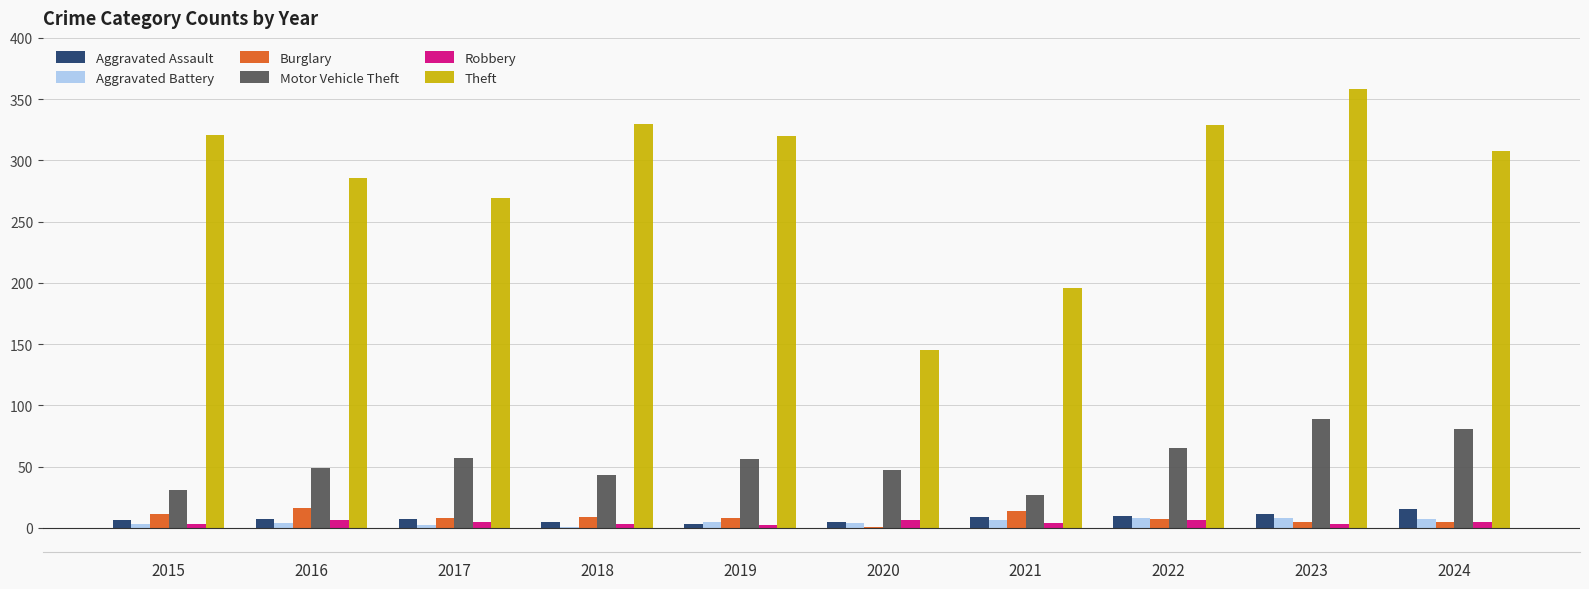

True or false: Aggravated Assault has a value of 3 at 2019.

True